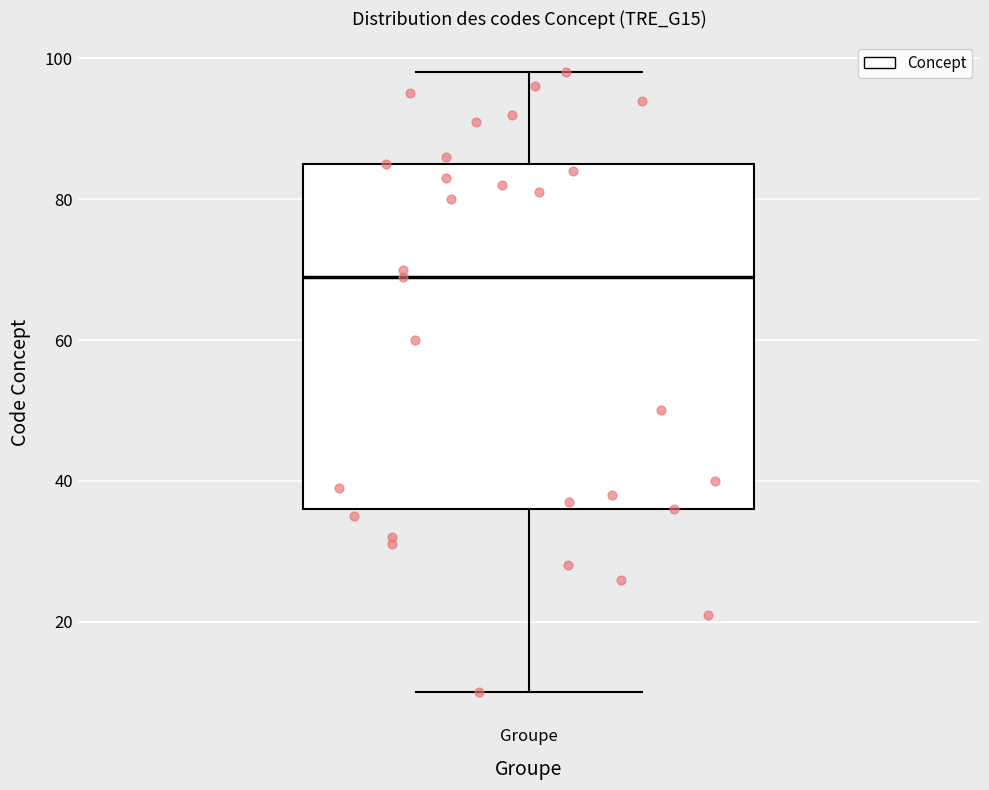

Read this box plot against the y-axis: the position of the median line, the range covered by the box, and the ends of both whiskers. The values are not printed on the chart, so give them approximately, as read against the axis.

median 70, box 36 to 86, whiskers 10 to 98